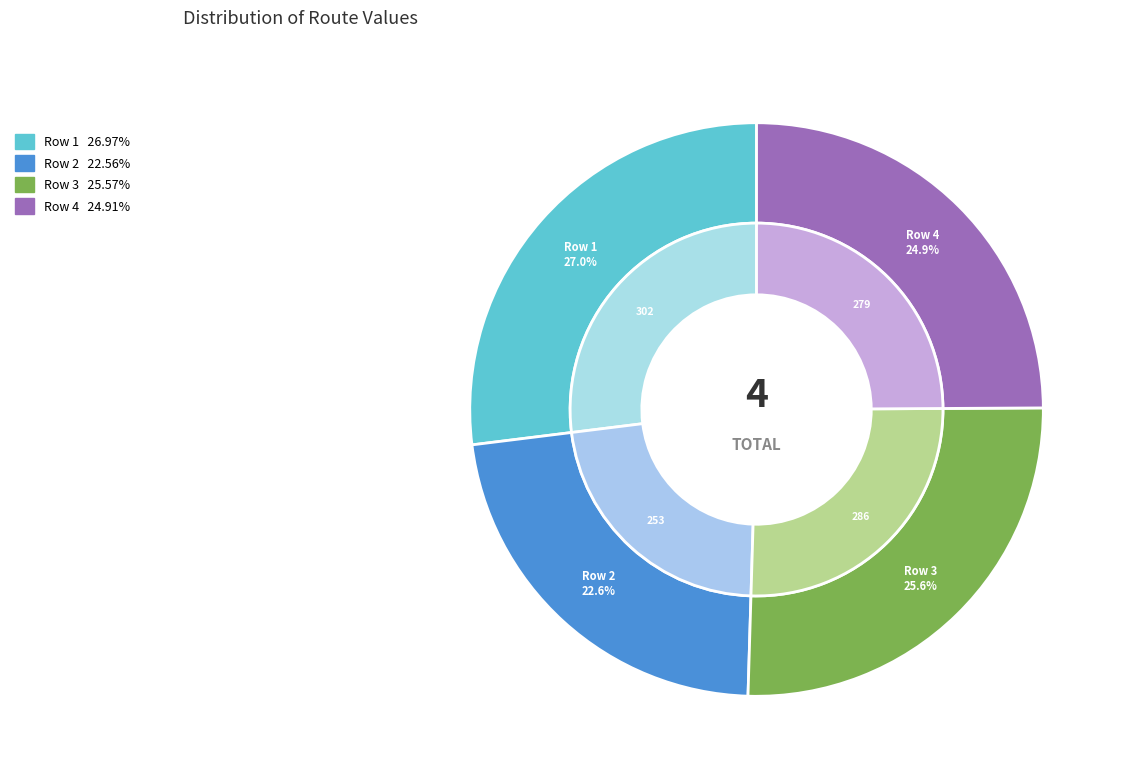

To the nearest percent, what is the average slice percentage?

25%